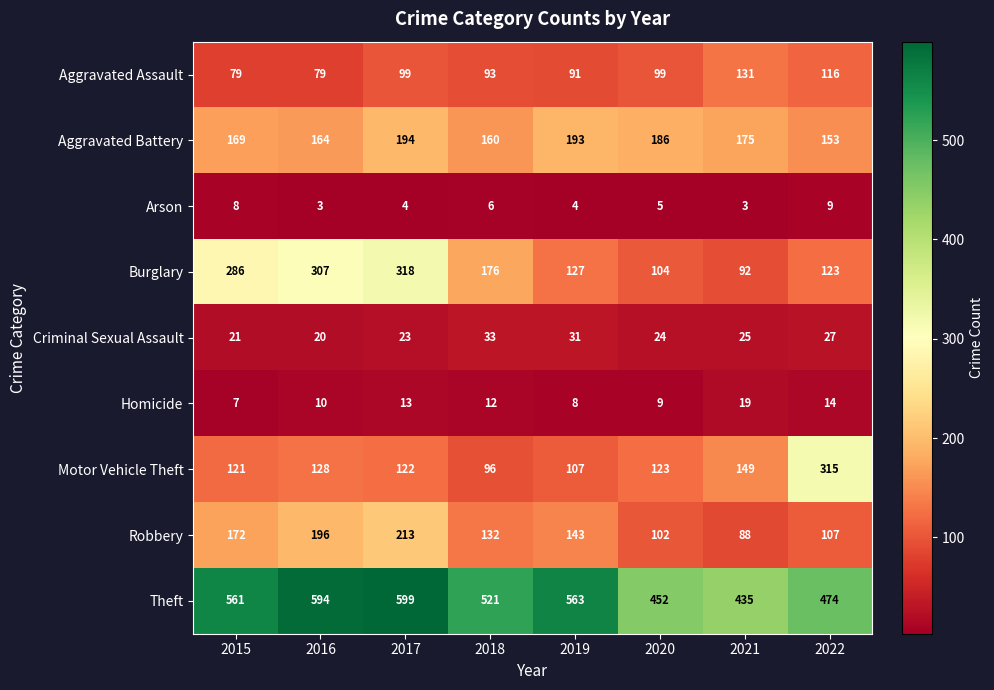

Which series has the largest range (max minus min)?

Burglary